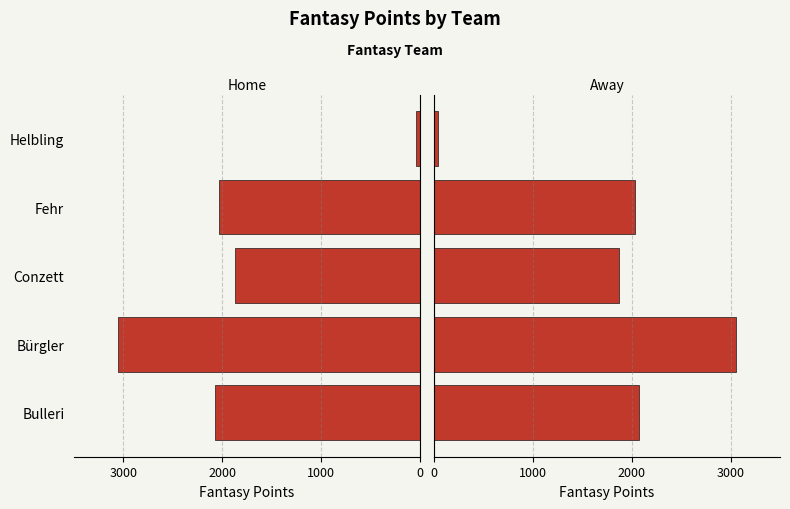

Is the value of Left at Conzett greater than the value of Right at Bürgler?

No